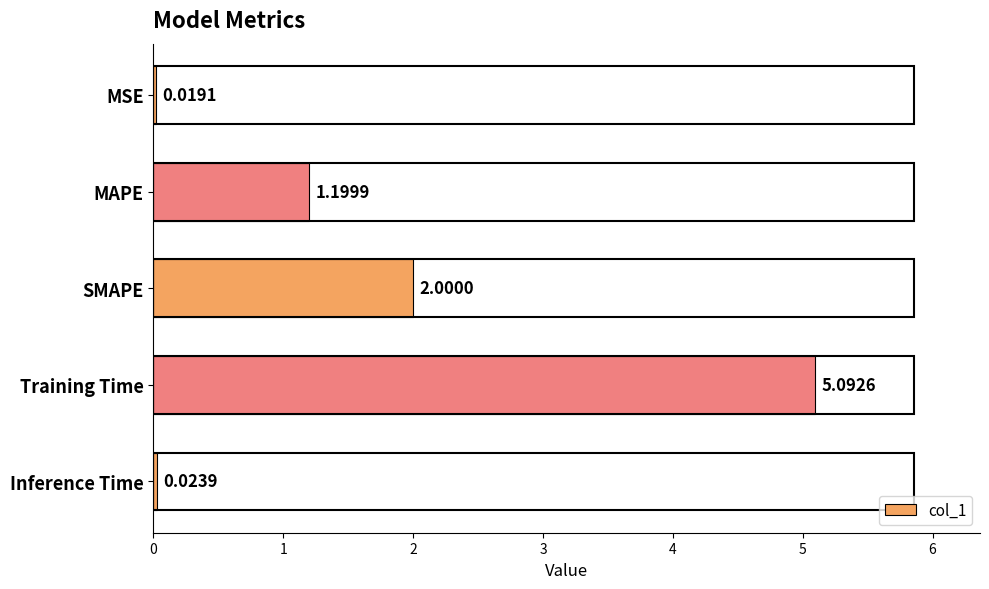

What is the sum of the values at MAPE and MSE?

1.2